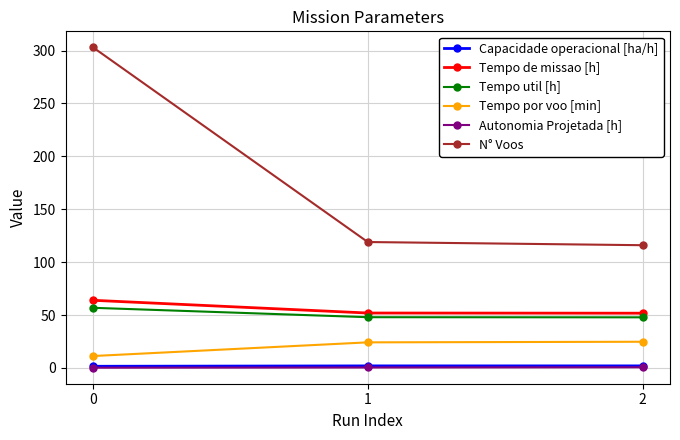

Is this an area chart (filled region under the line)?

No